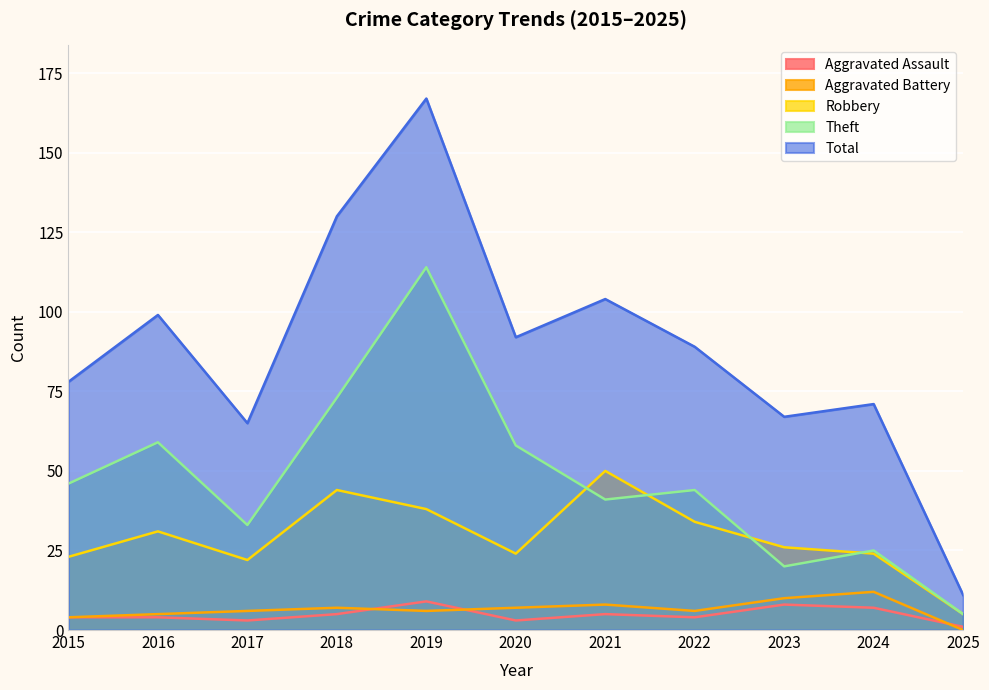

What is the minimum value for Total?

11